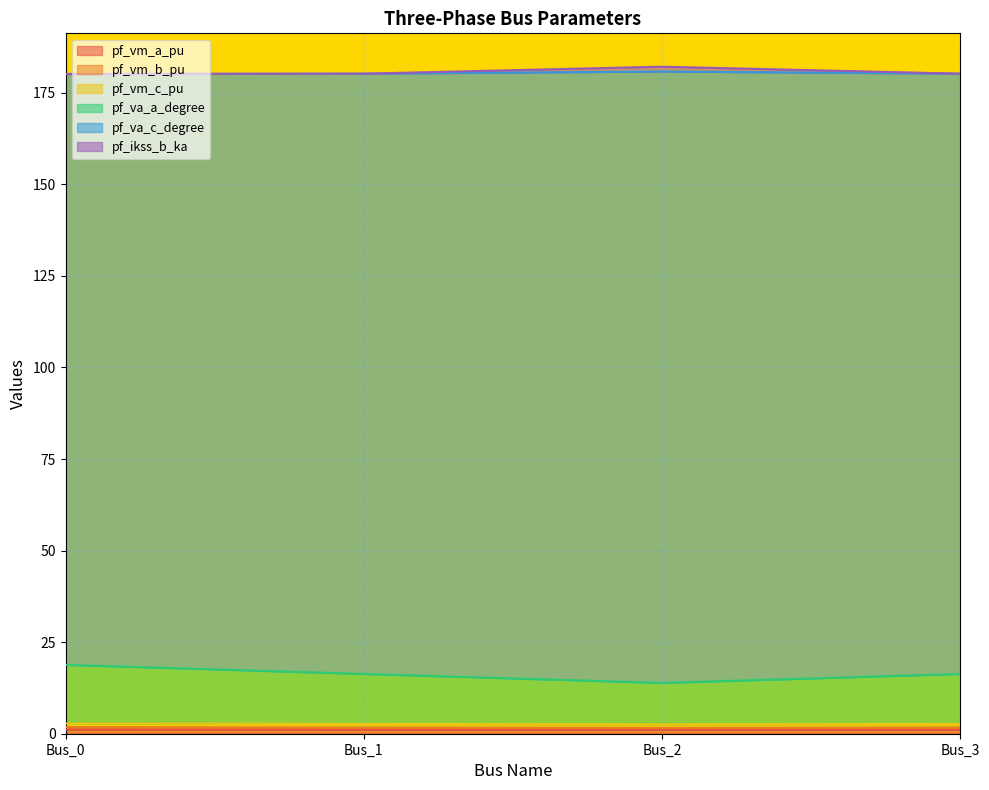

At which label is pf_ikss_b_ka closest to 181?

Bus_3